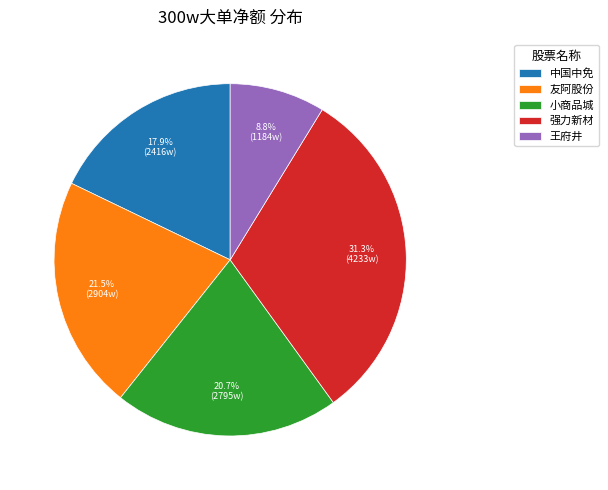

Rank the categories by value from lowest to highest.

王府井, 中国中免, 小商品城, 友阿股份, 强力新材